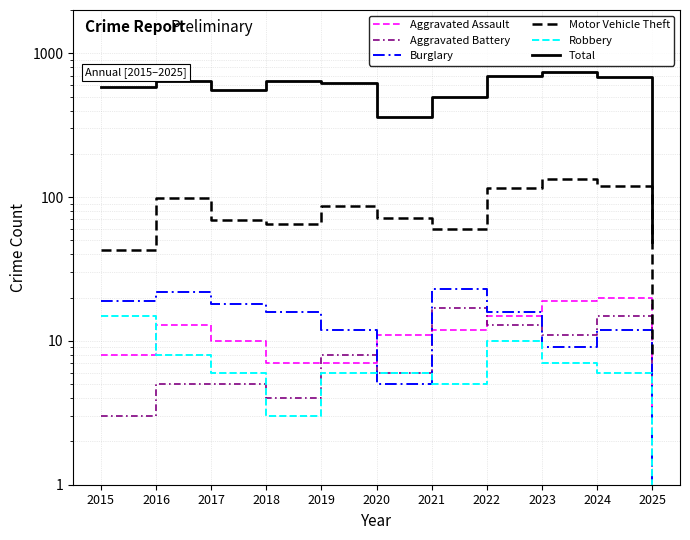

How many lines are shown in the chart?

6